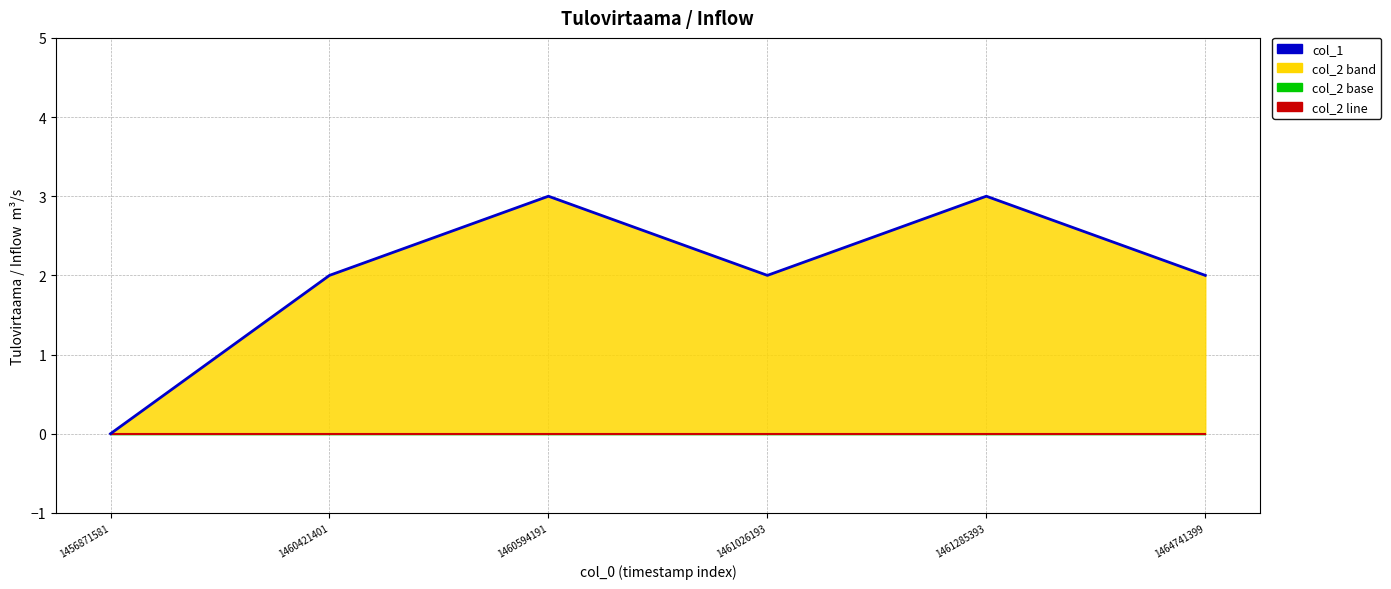

At which category is the sum across all series the highest?

1460594191